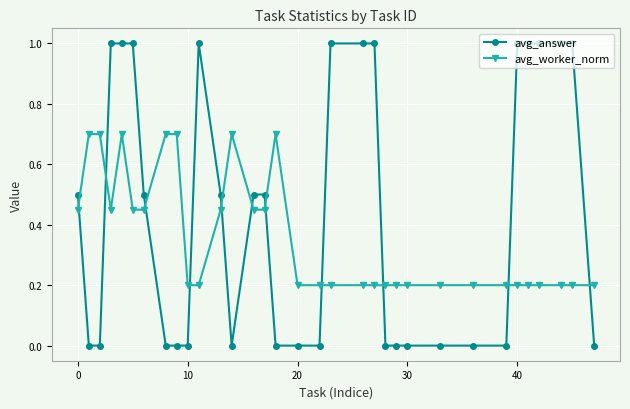

Which series has the largest total across all categories?

avg_answer